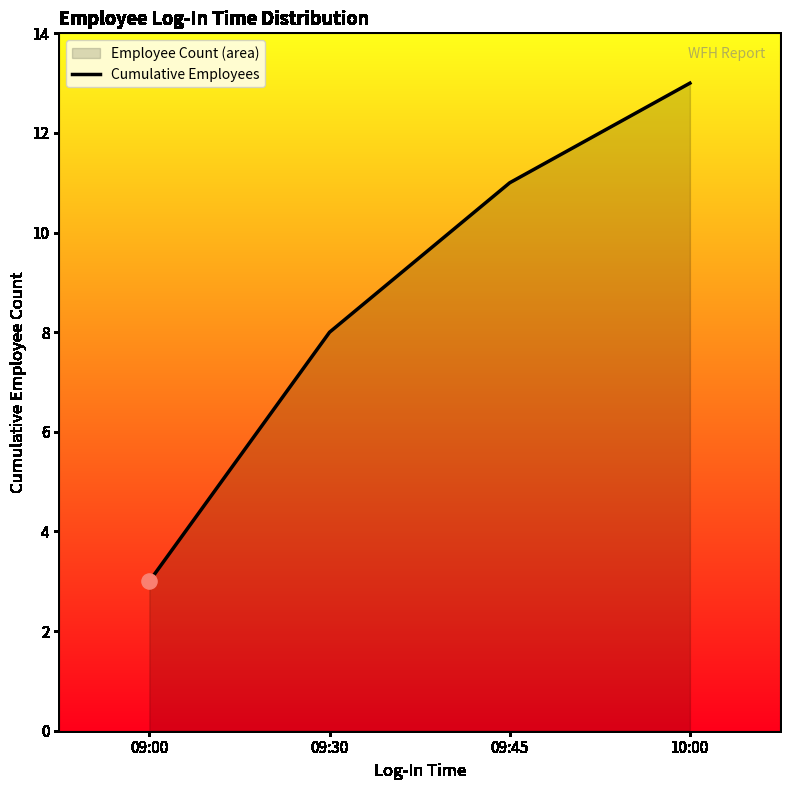

What is the ratio of the value at 09:45 to the value at 09:30?

1.4